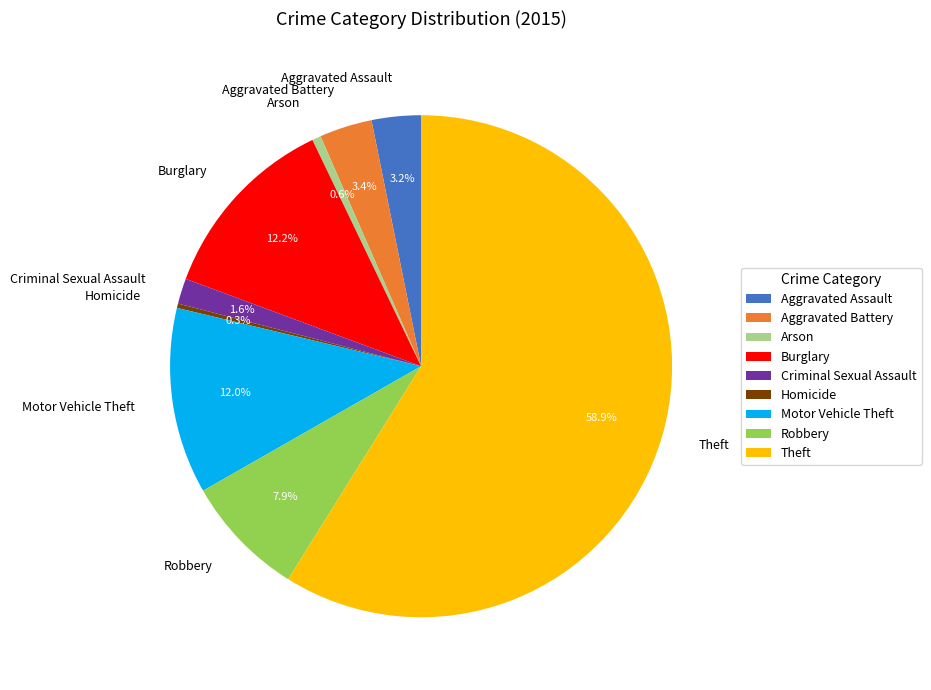

How many segments does this pie chart have?

9